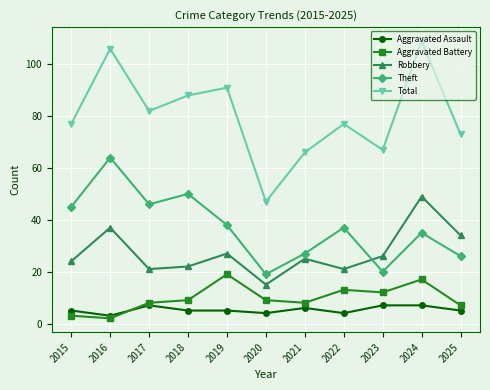

True or false: Total has more than 2 points higher than both neighbors.

True